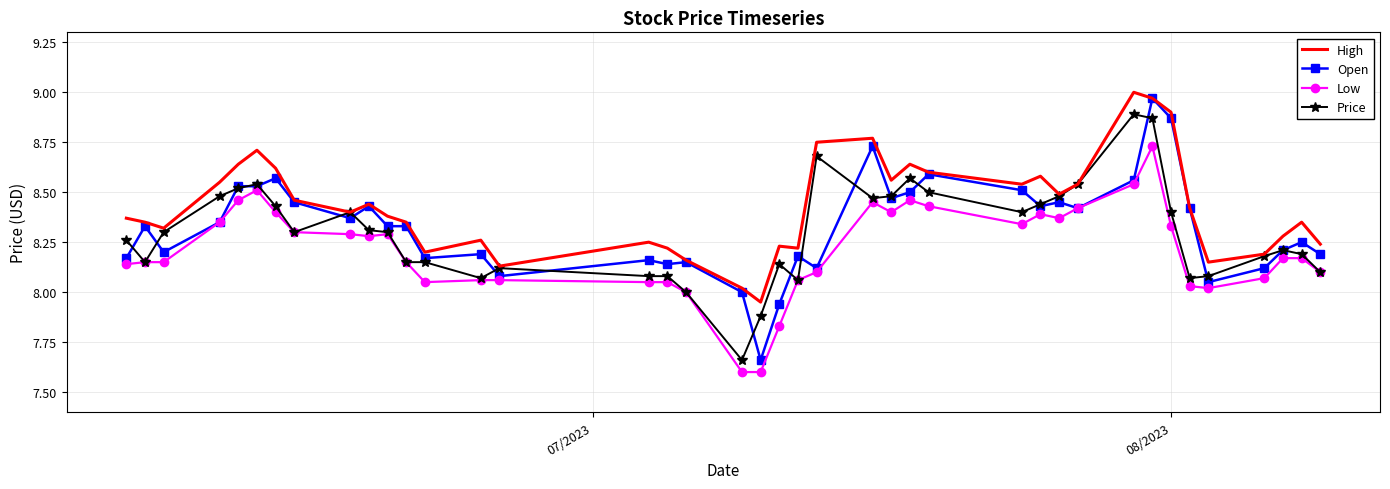

Which series has the largest total across all categories?

High